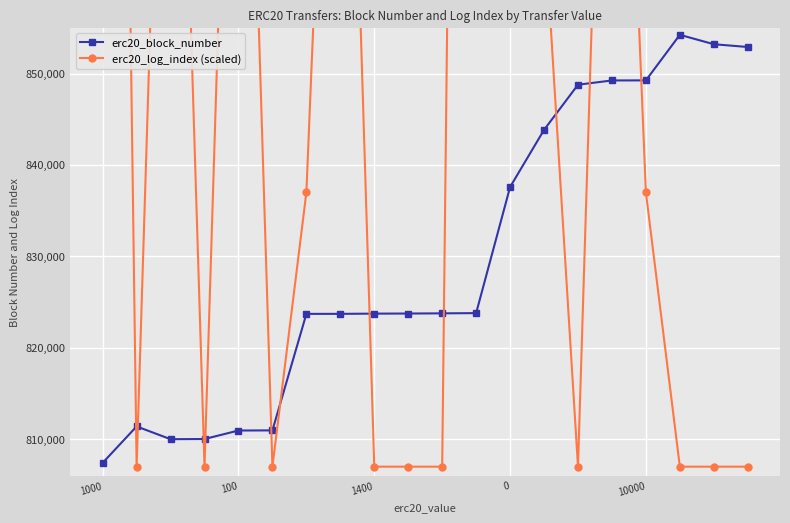

True or false: erc20_log_index (scaled) and erc20_block_number intersect in this chart.

True